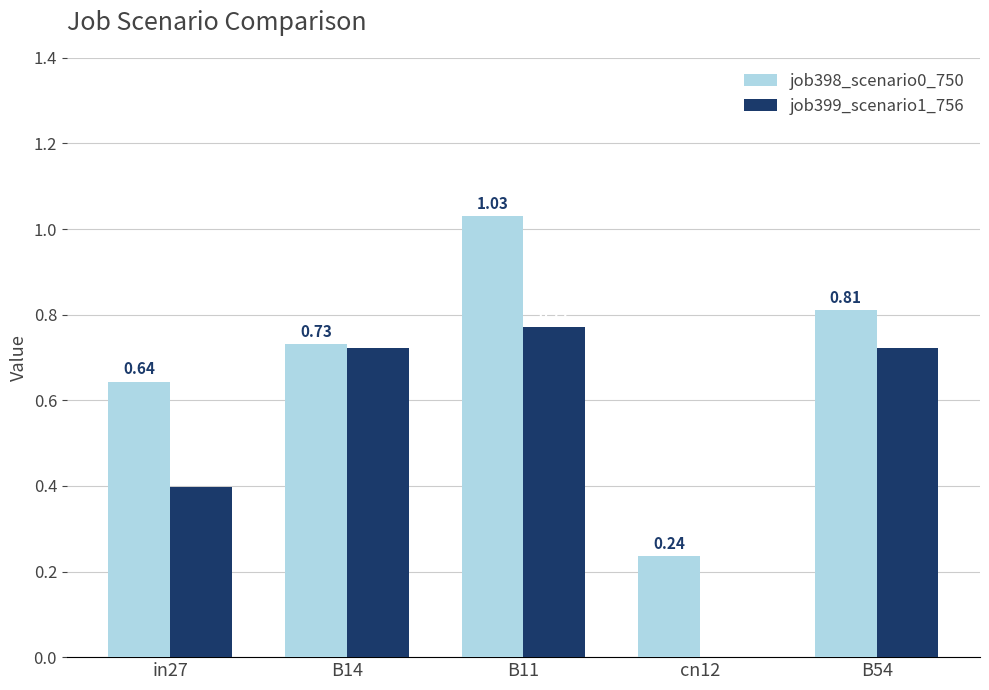

Which series changed the most between in27 and B54?

job399_scenario1_756